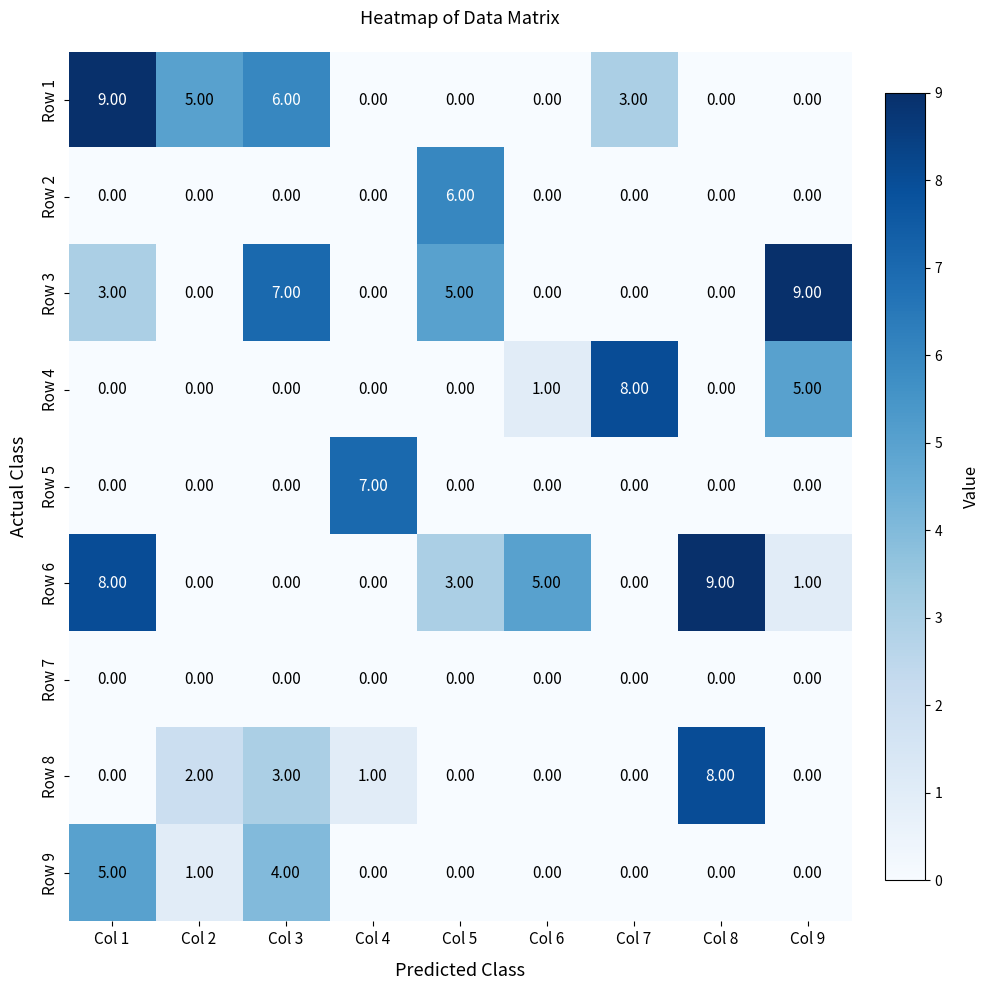

What is the spread (max minus min) of values at Col 2?

5